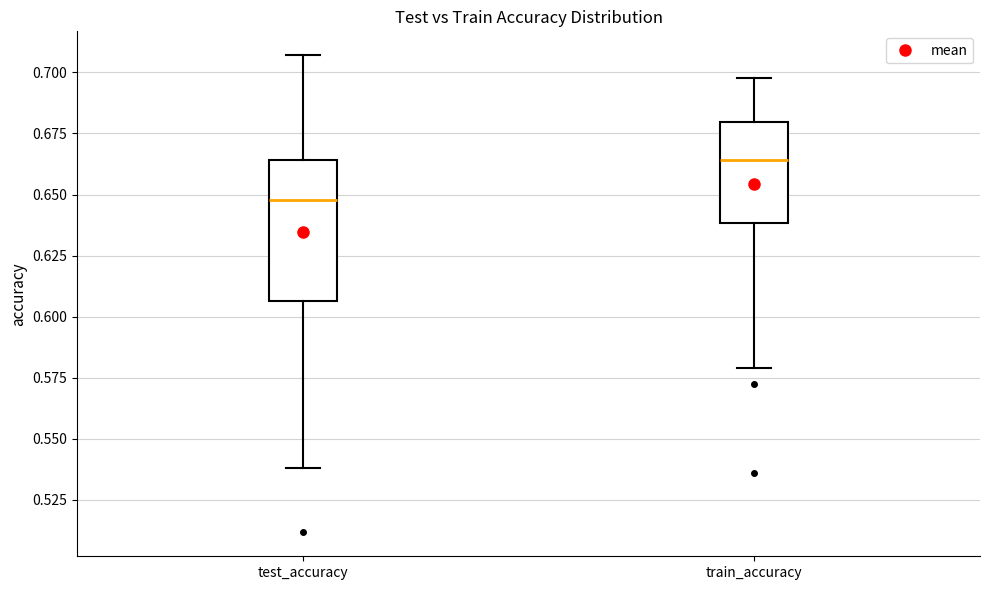

Comparing the boxes themselves (not the whiskers), which one is the tallest?

test_accuracy